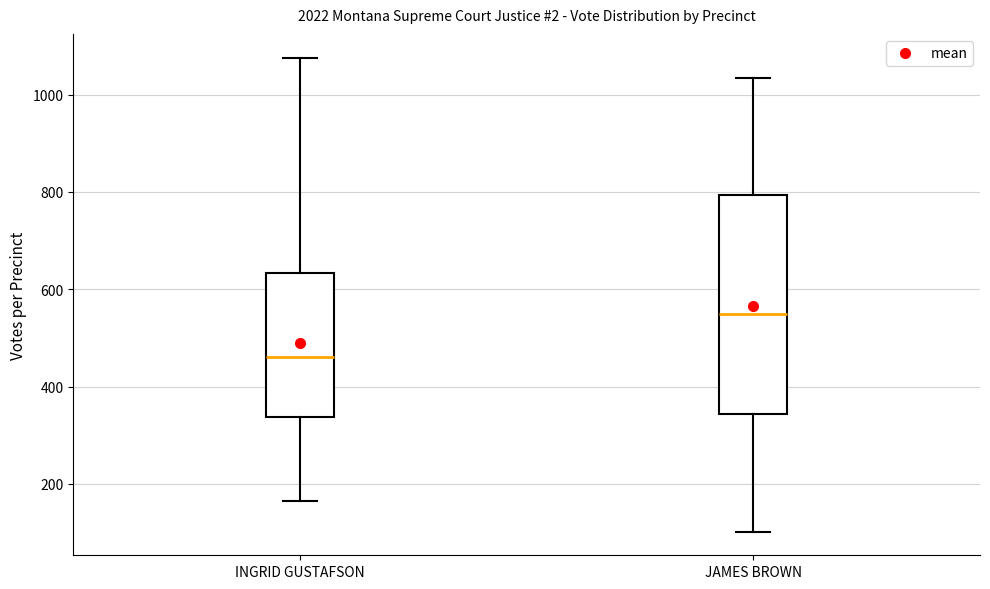

Reading left to right, transcribe this box plot: for each box, give where its median line is, the range the box spans, and where its two whiskers end, as read against the y-axis. The values are not printed on the chart, so give them approximately, as read against the axis.

INGRID GUSTAFSON: median 460, box 340 to 640, whiskers 160 to 1080
JAMES BROWN: median 540, box 340 to 800, whiskers 100 to 1040